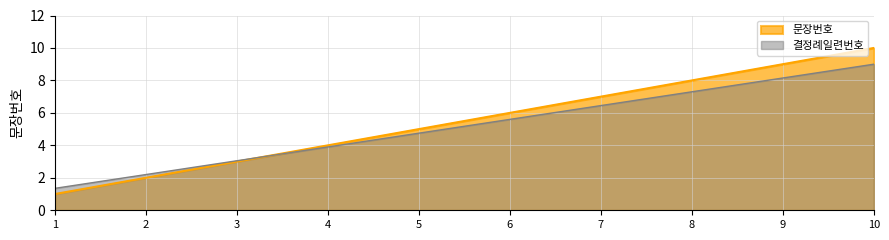

Reading right to left, transcribe all the data shown in this chart.

10	9	8	7	6	5	4	3	2	1